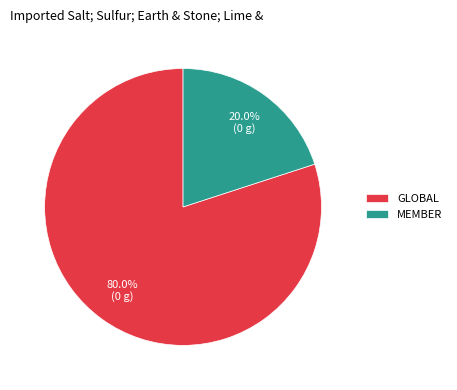

What percentage is the GLOBAL slice, to the nearest percent?

80%